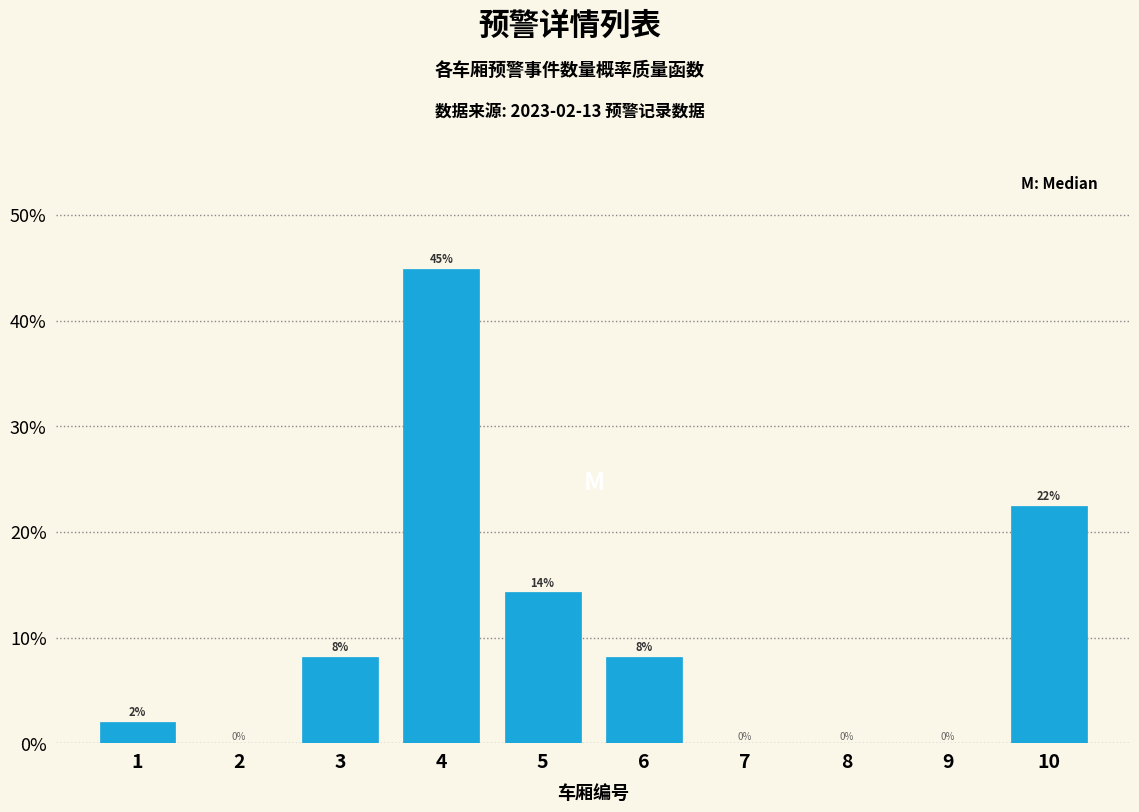

At which label does the data first exceed 8?

3